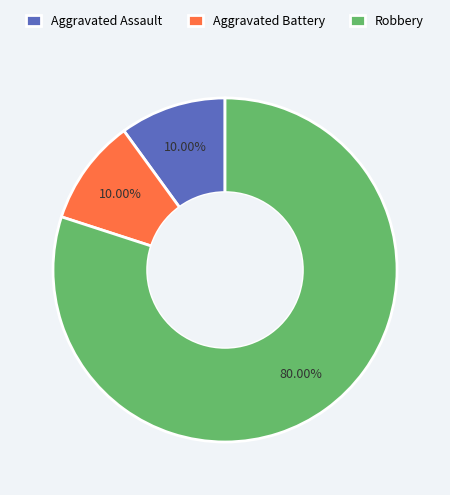

Count the number of slices in the pie.

3